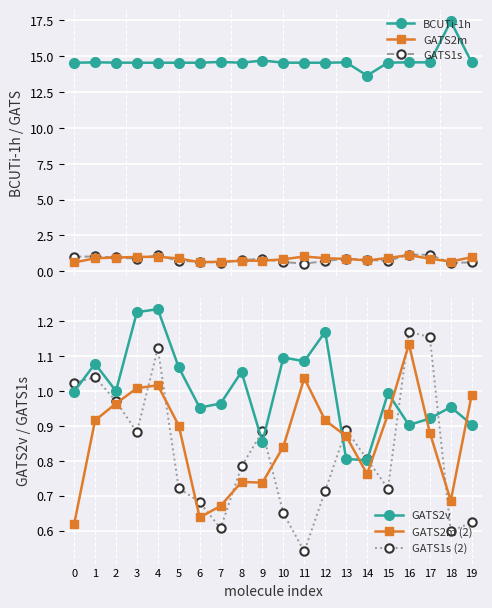

Which has a higher value, 11 or 13?

13